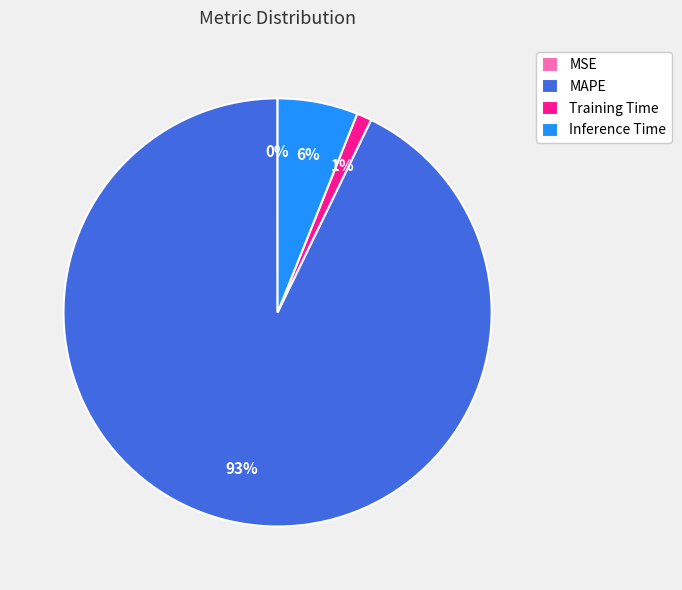

True or false: Inference Time accounts for 6% of the total.

True